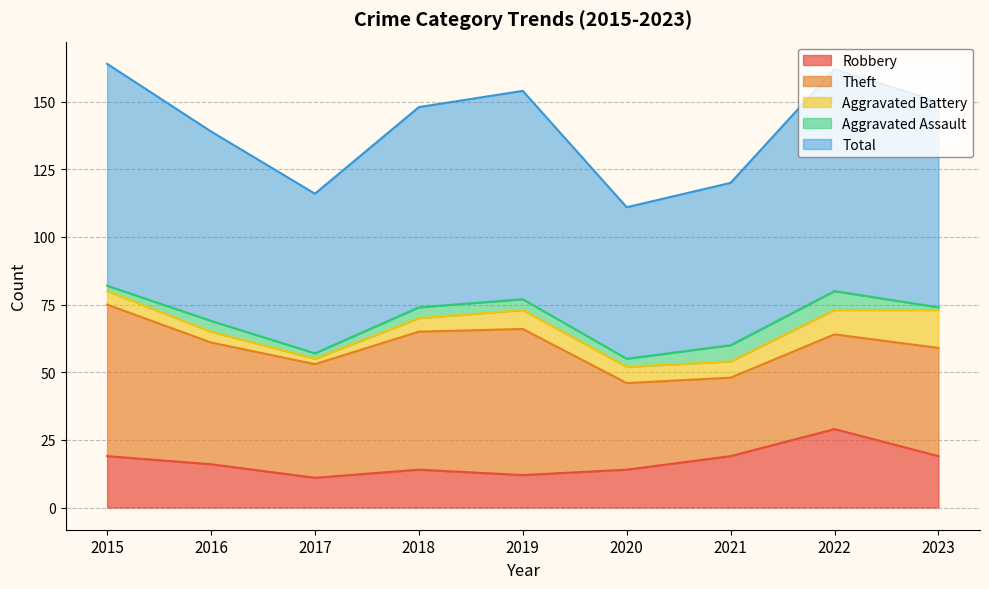

What is the value of the Aggravated Battery point at the 4th from the left?

5